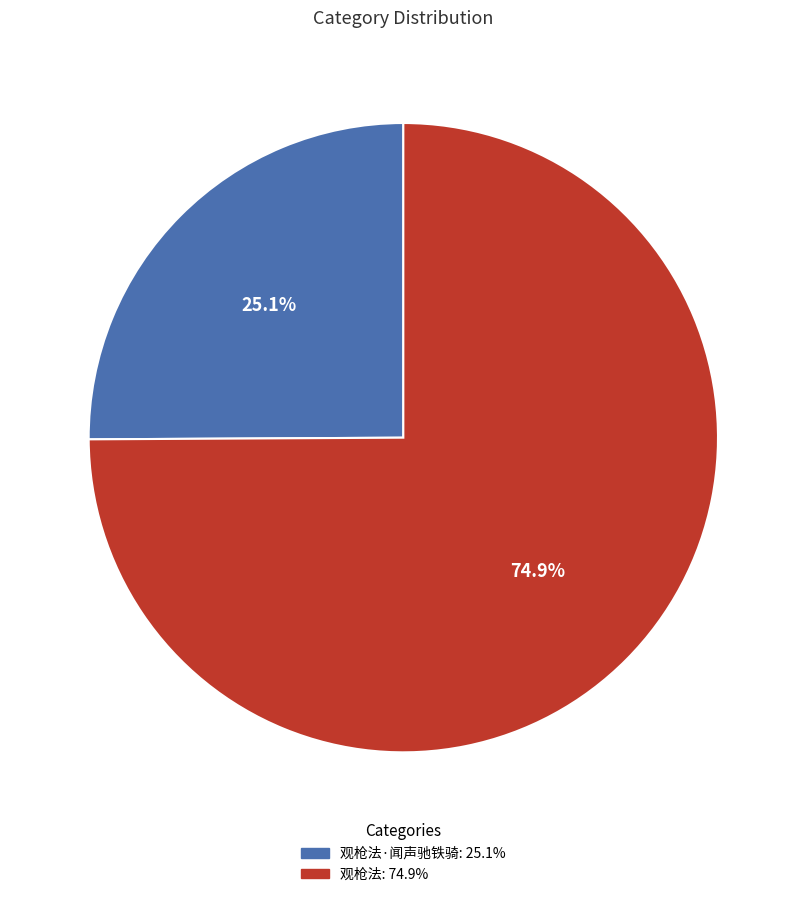

Does any single category account for the majority?

Yes